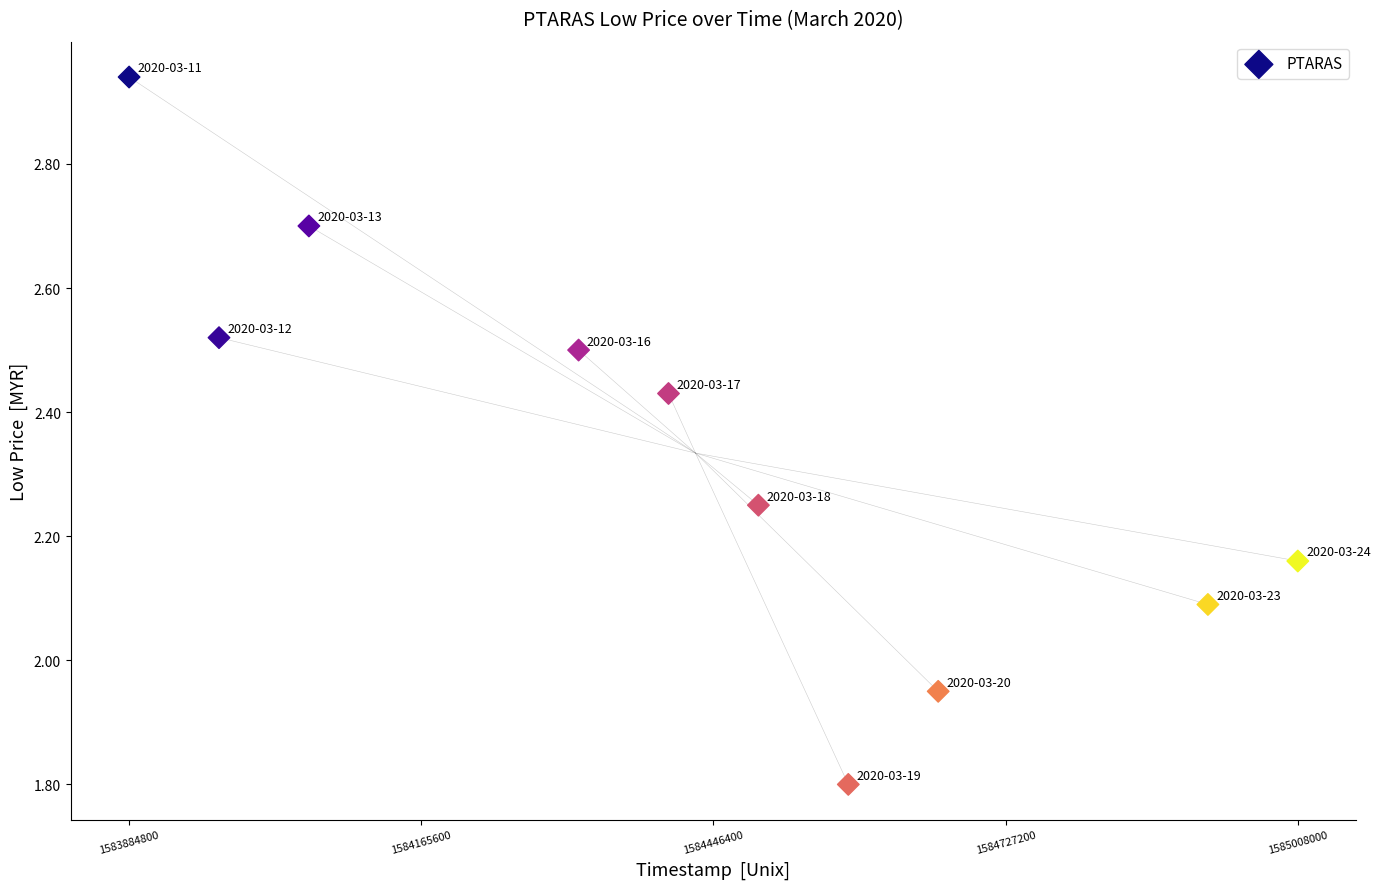

What is the average X value?

1584429120.0